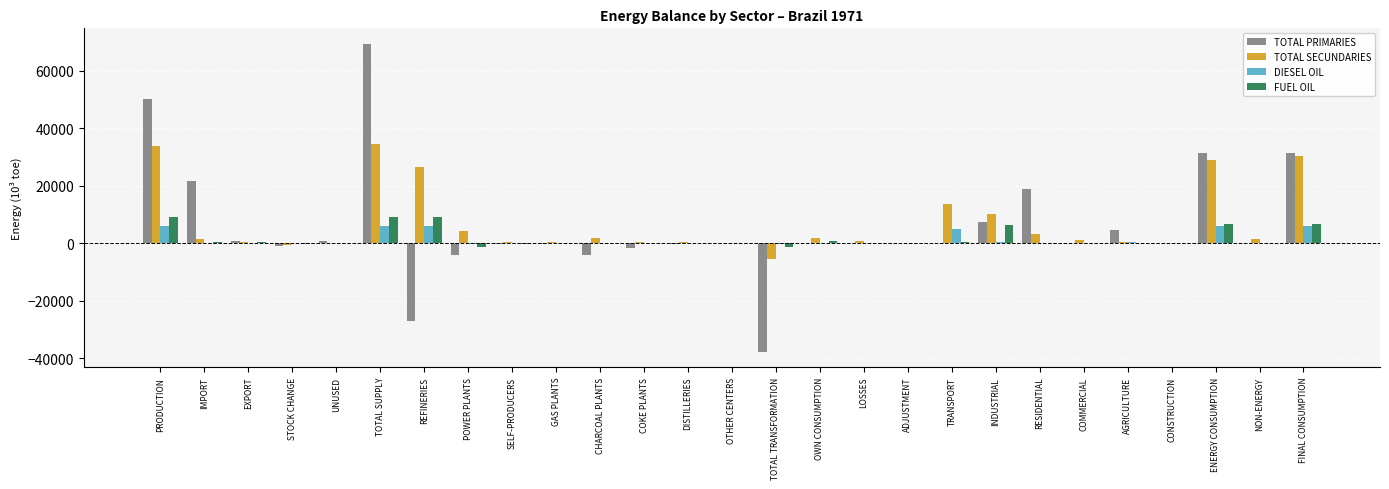

Which series has the largest range (max minus min)?

TOTAL PRIMARIES